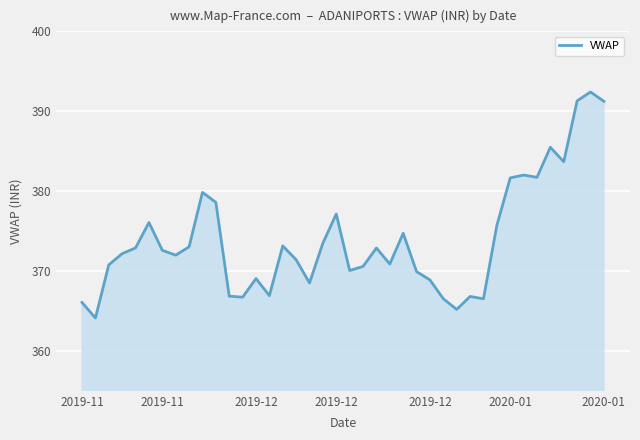

What is the maximum value shown in the chart?

392.4